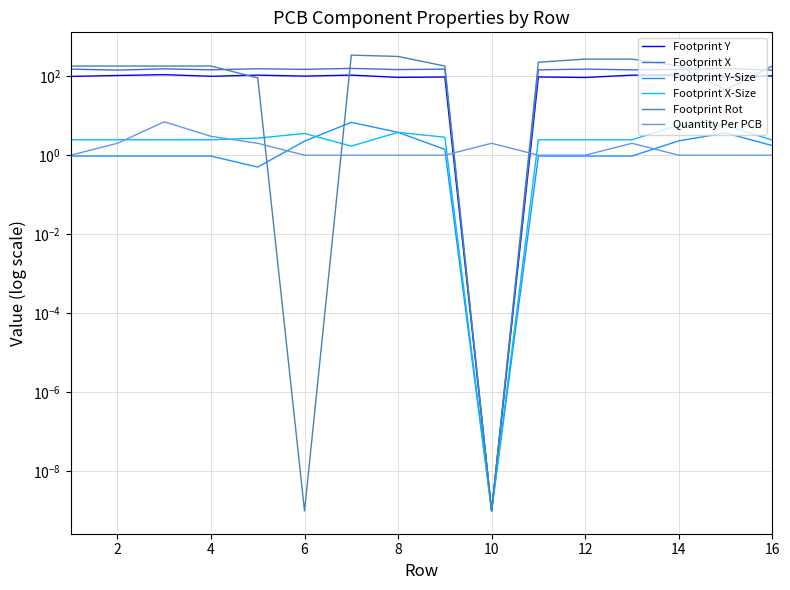

What is the highest value of the Footprint Rot series?

340.0